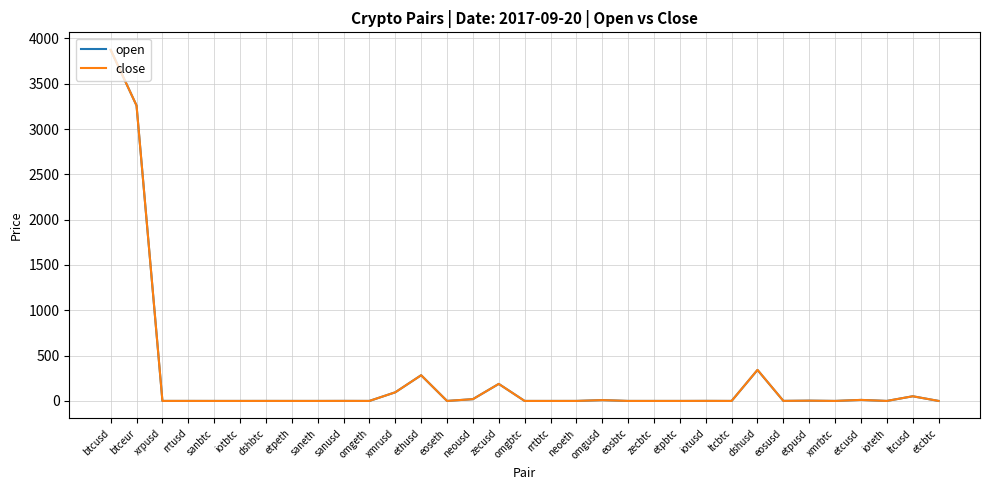

Is it true that open equals 3873.2 at btcusd?

True